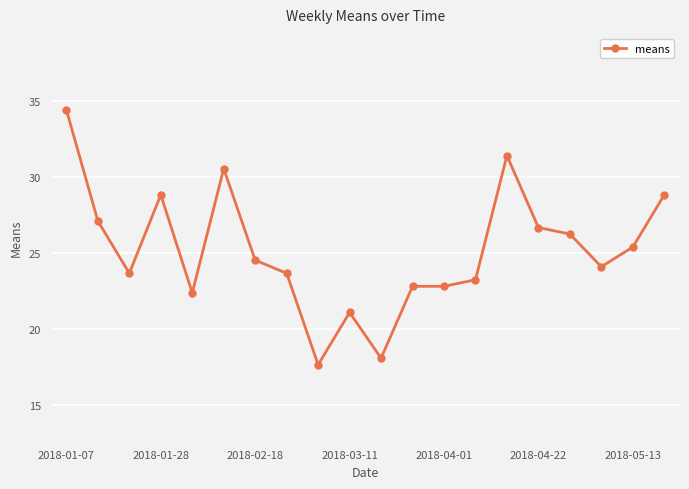

What is the difference between the maximum and minimum values?

16.8